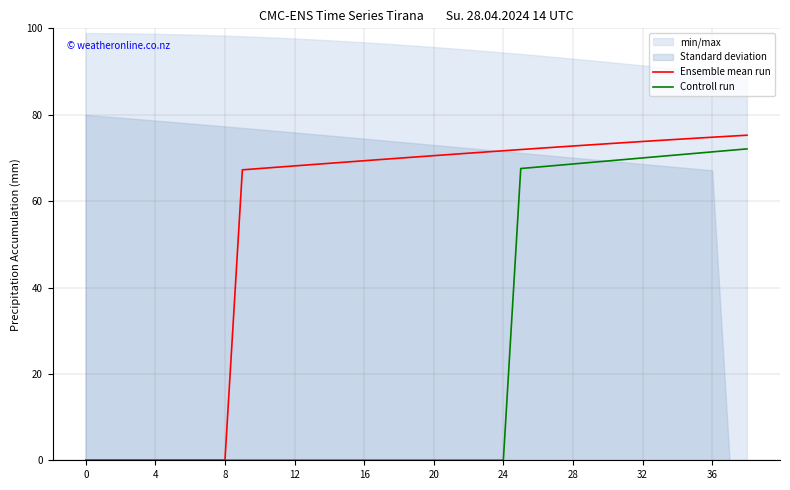

Reading left to right, what are all the values shown in this chart?

Ensemble mean run: 0.0	0.0	0.0	0.0	0.0	0.0	0.0	0.0	0.0	67.2	67.5	67.8	68.1	68.5	68.8	69.0	69.3	69.6	69.9	70.2	70.5	70.8	71.1	71.4	71.7	71.9	72.2	72.5	72.8	73.0	73.3	73.5	73.8	74.1	74.3	74.5	74.8	75.0	75.3
Controll run: 0.0	0.0	0.0	0.0	0.0	0.0	0.0	0.0	0.0	0.0	0.0	0.0	0.0	0.0	0.0	0.0	0.0	0.0	0.0	0.0	0.0	0.0	0.0	0.0	0.0	67.5	67.9	68.2	68.6	68.9	69.3	69.6	70.0	70.3	70.7	71.0	71.4	71.7	72.1